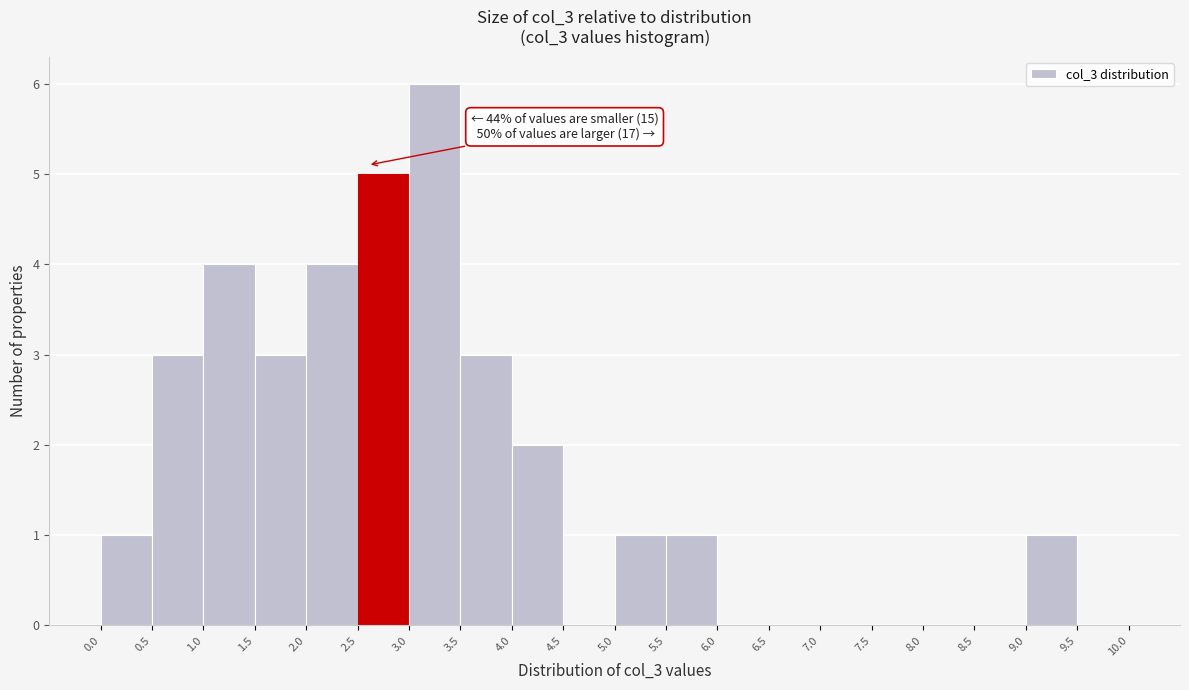

Which range on the x-axis has the tallest bar?

3.0 to 3.5